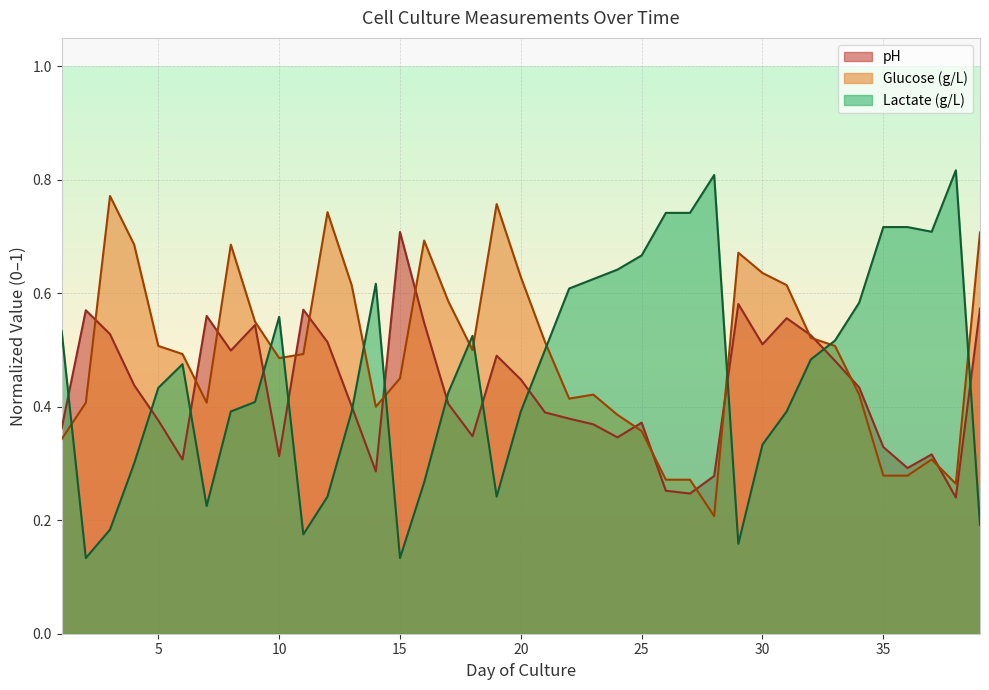

What is the approximate value of Lactate (g/L) at 11?

0.2